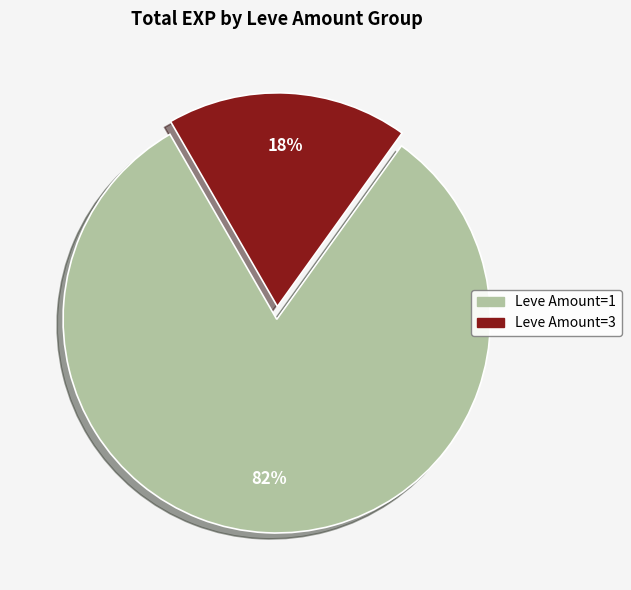

To the nearest percent, what is the combined percentage of Leve Amount=1 and Leve Amount=3?

100%